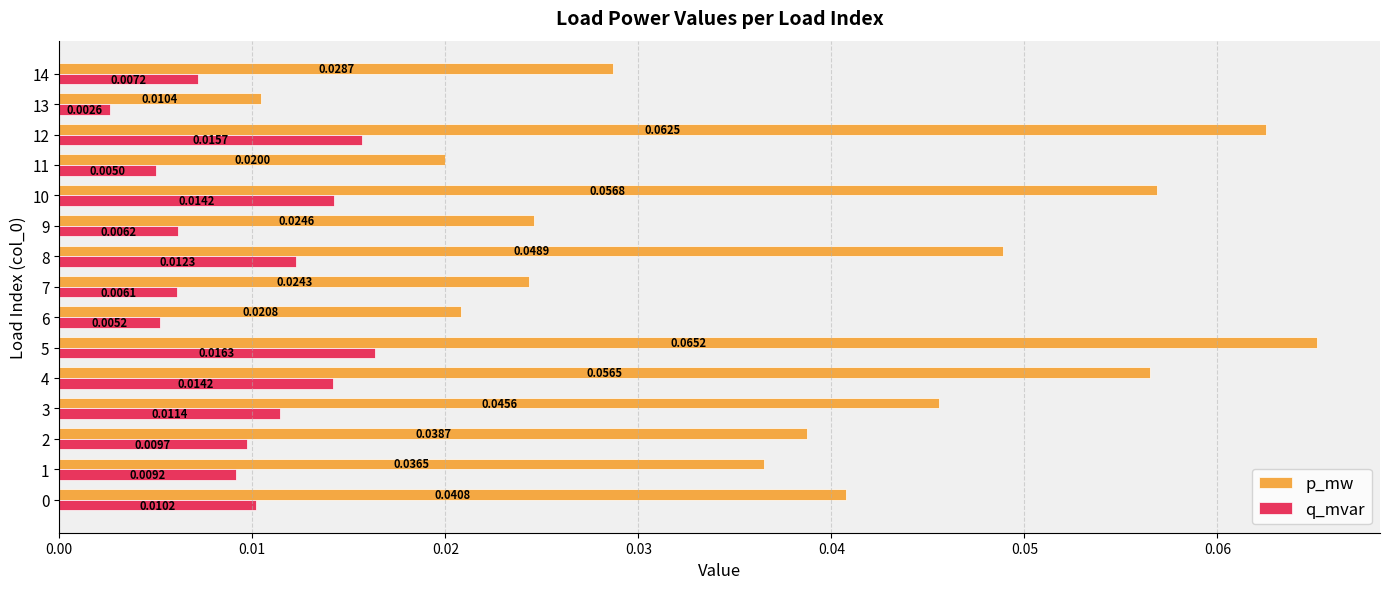

Which series has the largest total across all categories?

p_mw